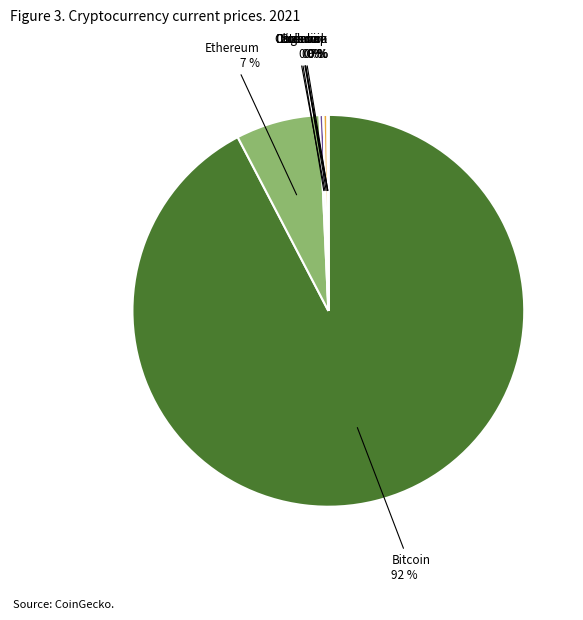

To the nearest percent, what is the average slice percentage?

12%